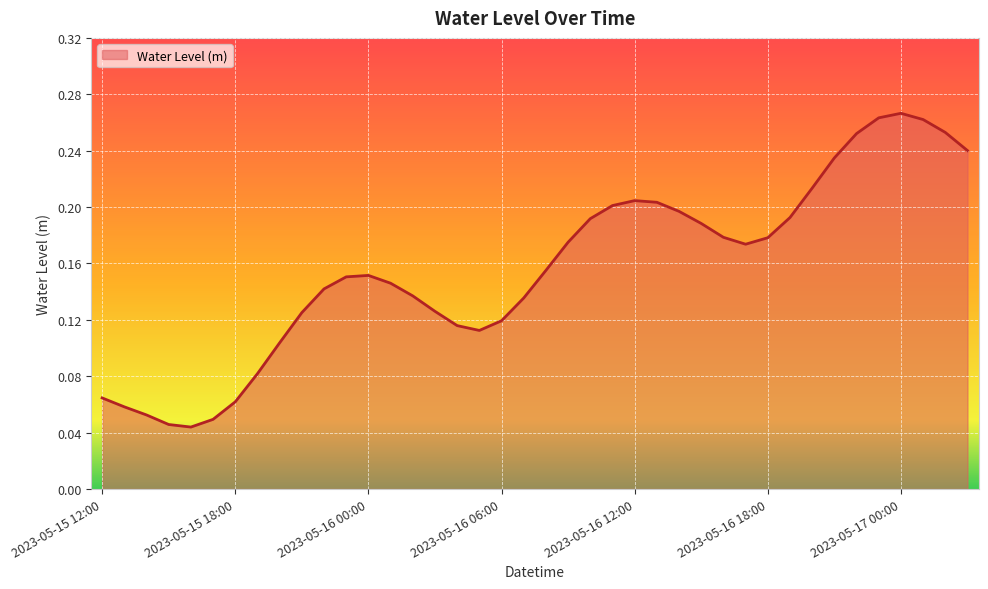

How many lines are shown in the chart?

1